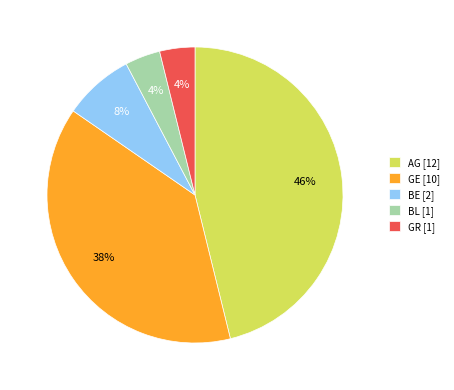

Is it true that GE is 53% of the pie?

False